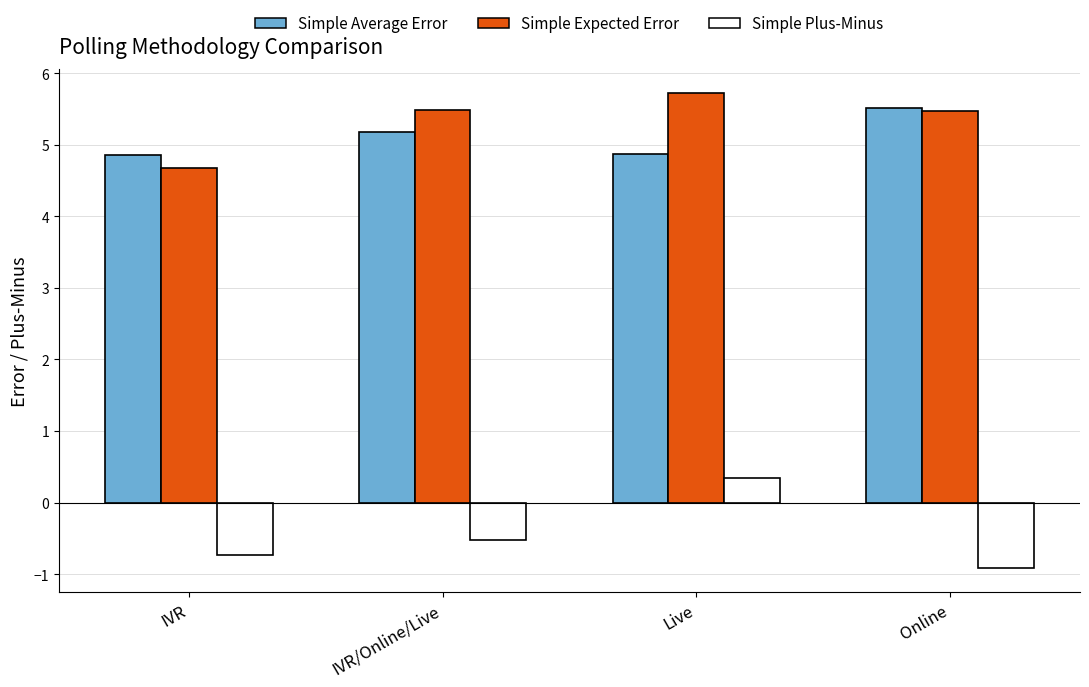

What is the smallest value displayed?

-0.9